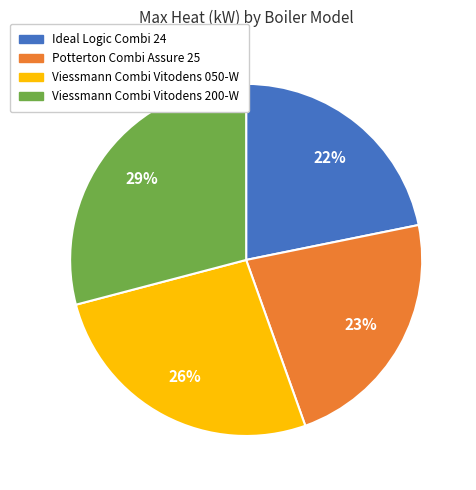

Is there any slice that represents more than half of the pie?

No